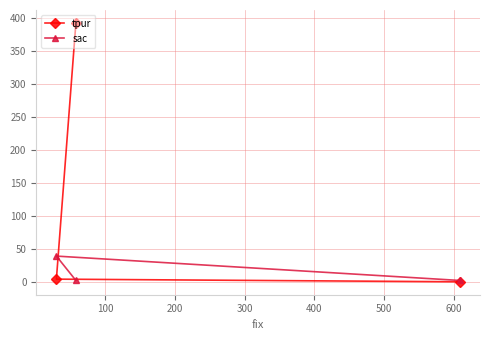

Which series has the widest spread of values?

tpur